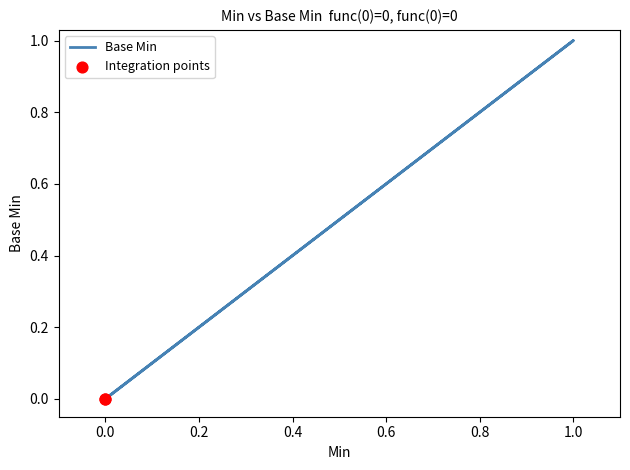

Between 1 and 0, which is larger?

1